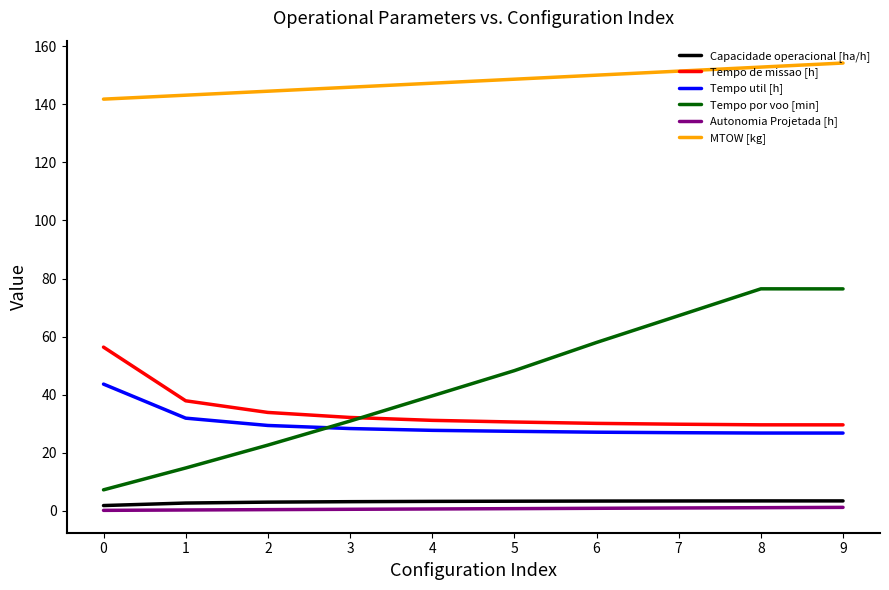

True or false: Capacidade operacional [ha/h] and MTOW [kg] cross at least once.

False